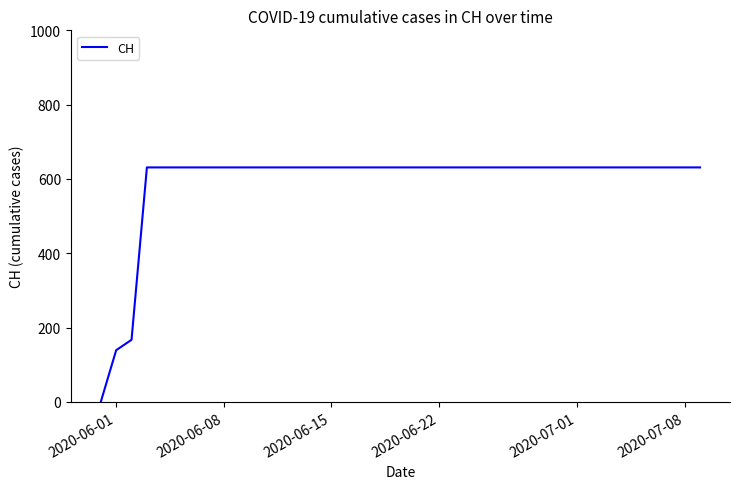

What is the difference between the maximum and minimum values?

631